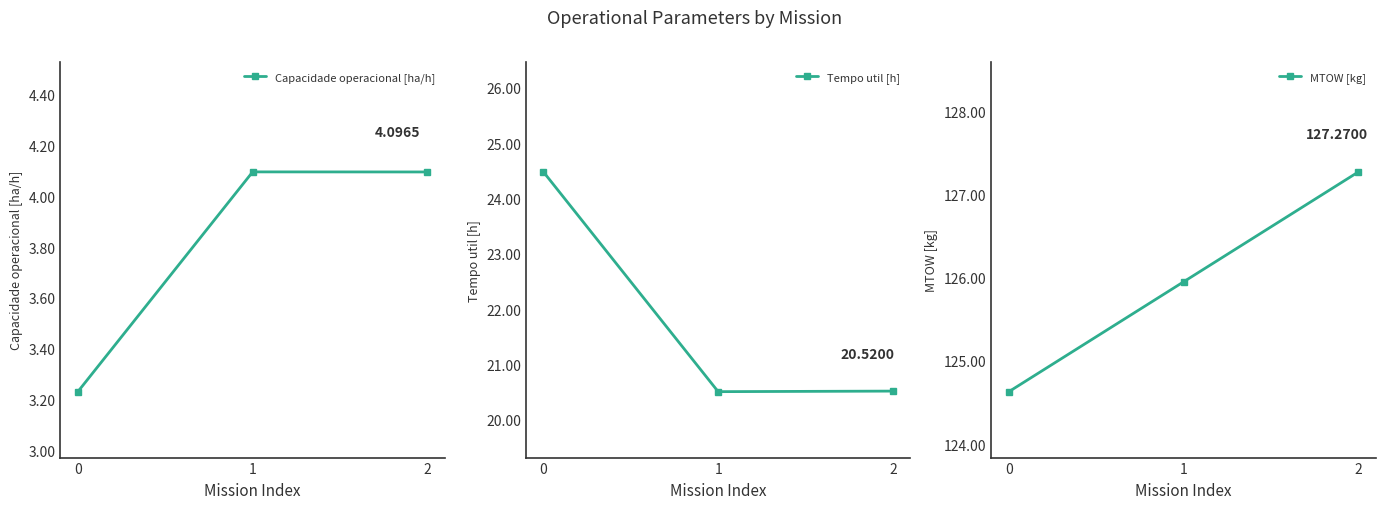

The value of Capacidade operacional [ha/h] at 2 is 4.1. True or false?

True